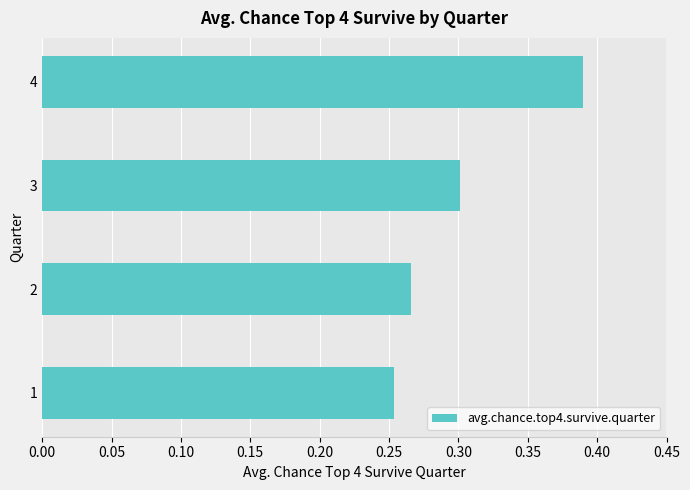

Which label corresponds to the largest value in the chart?

4